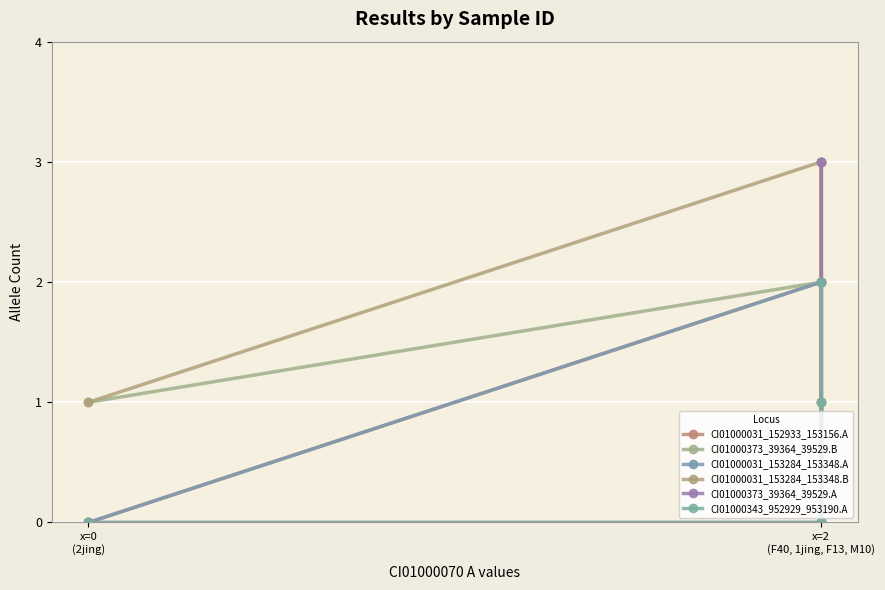

Which series has the widest spread of values?

CI01000031_152933_153156.A